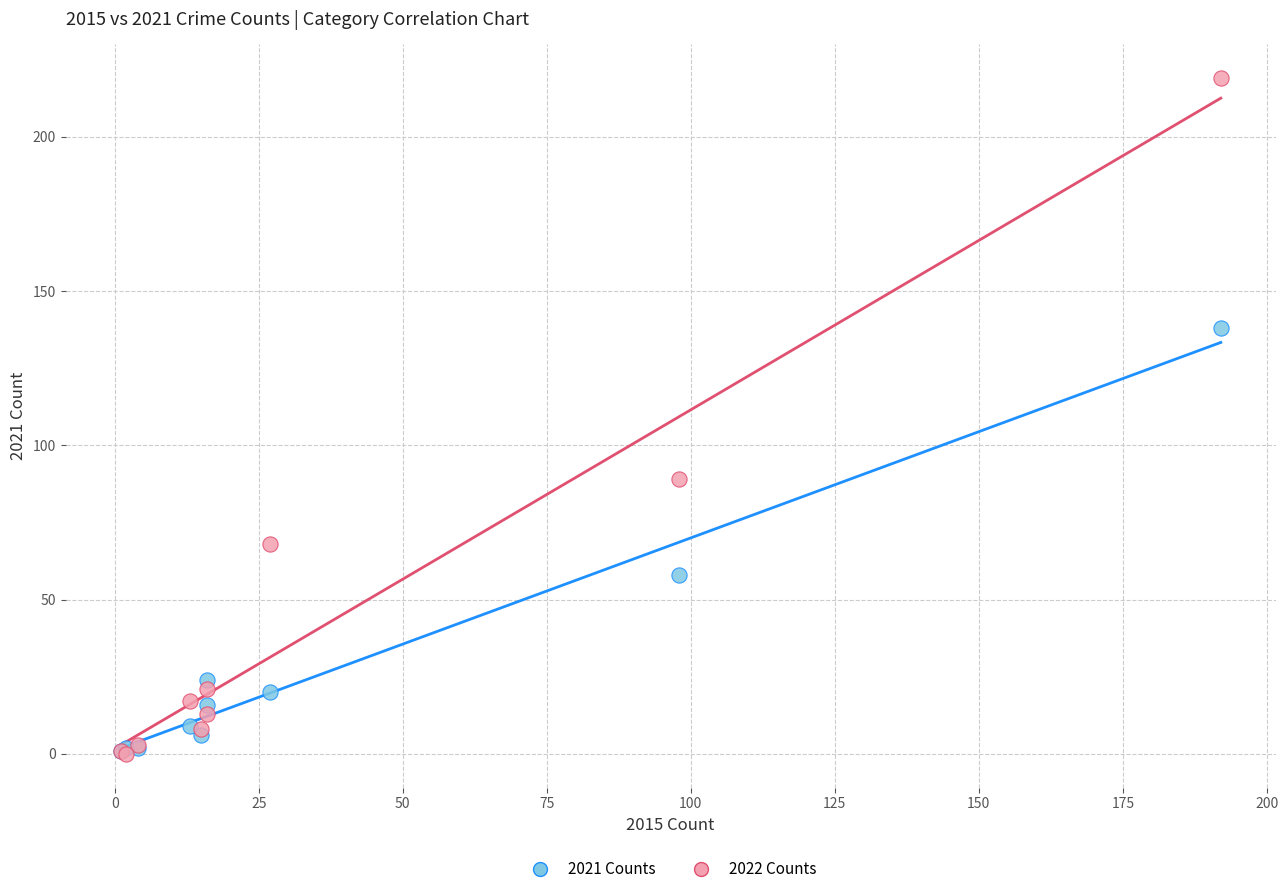

In the 2022 Counts series, what Y value is closest to 109?

89